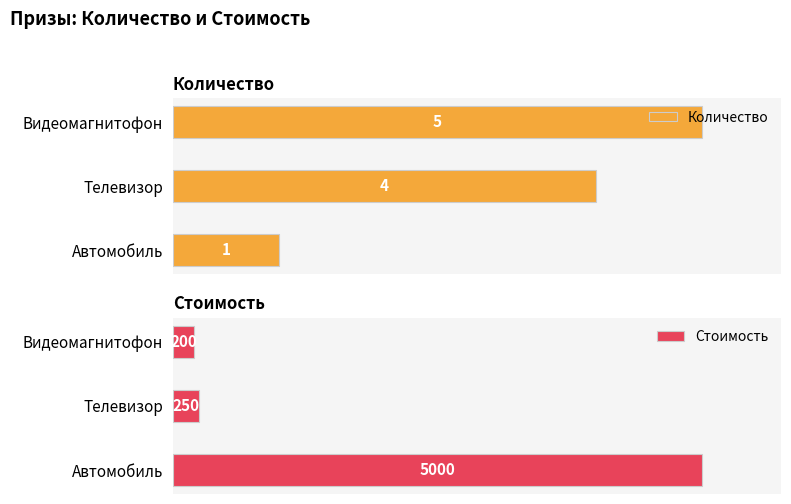

List the labels in order of Количество value, largest first.

Видеомагнитофон, Телевизор, Автомобиль